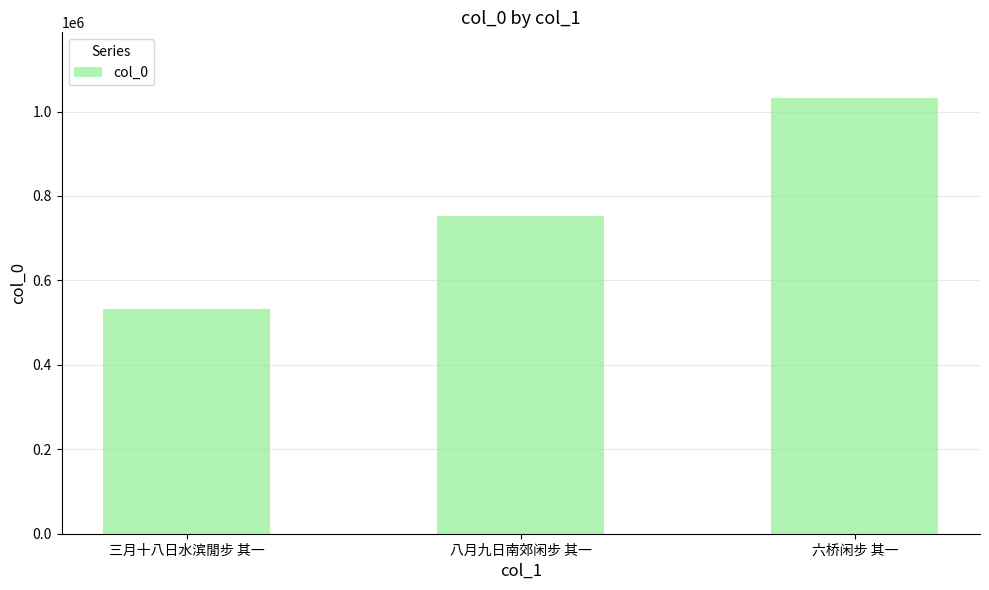

The chart shows a value of 891906 at 三月十八日水滨閒步 其一. True or false?

False